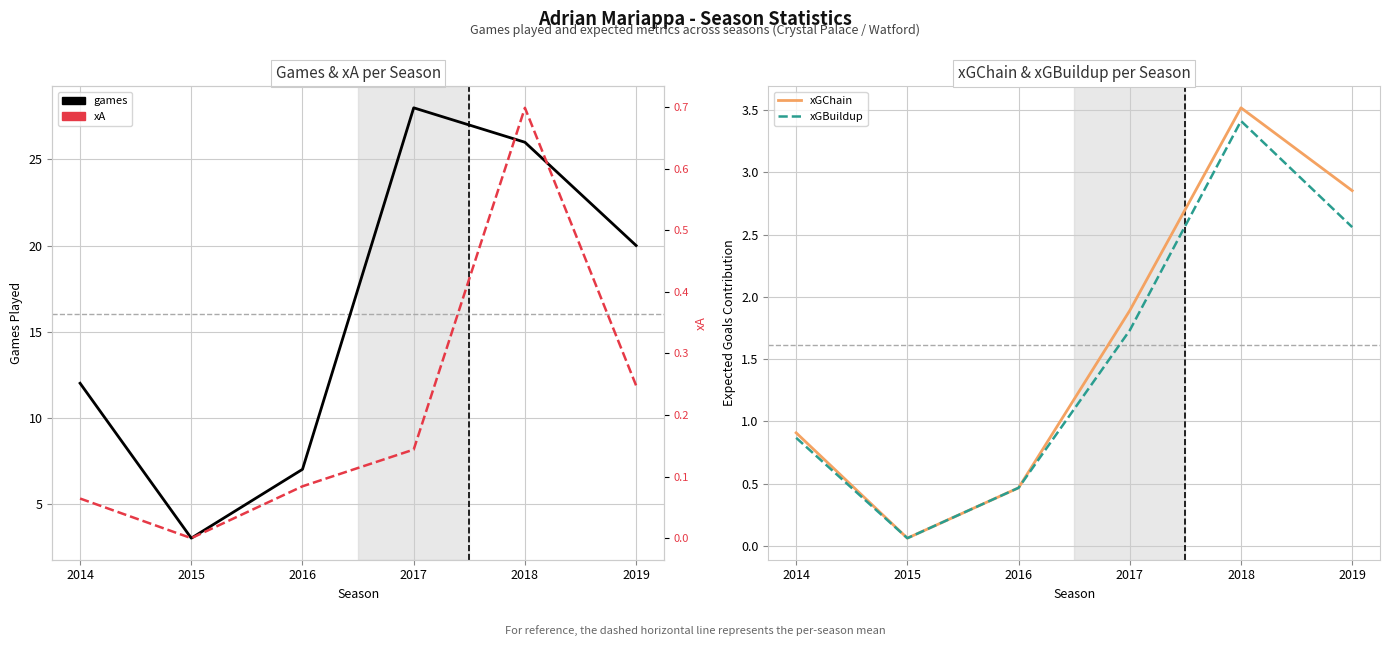

What is the approximate value of xGChain at 2014?

0.9